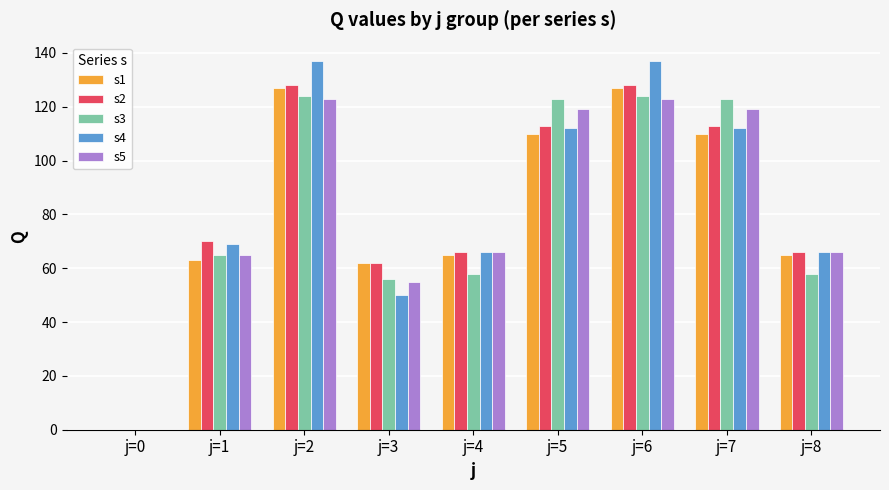

Between j=1 and j=2, which series saw the biggest shift?

s4